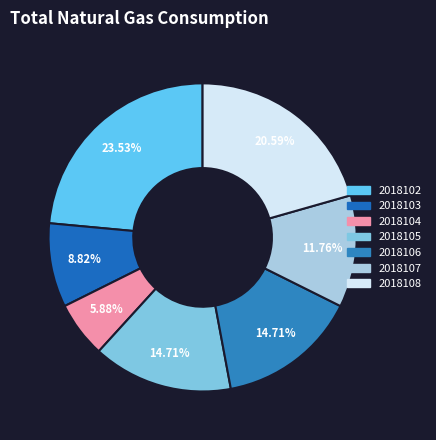

What percentage is NOT represented by 2018104?

94.1%